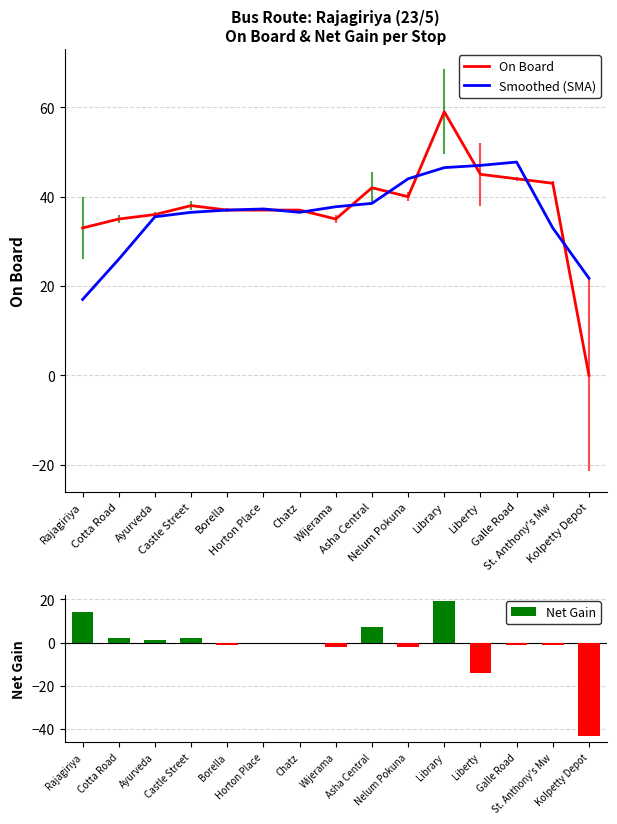

Read the Smoothed (SMA) value at Chatz.

36.5